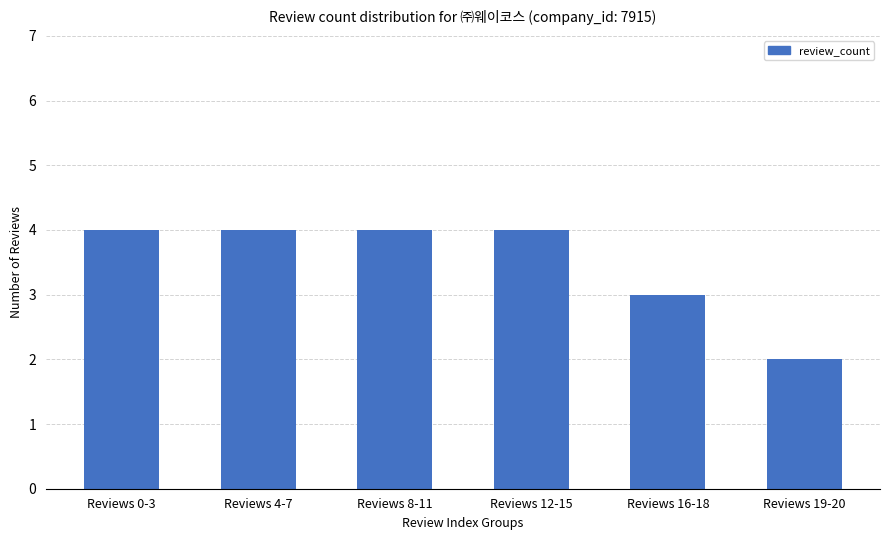

Between Reviews 4-7 and Reviews 19-20, which is larger?

Reviews 4-7